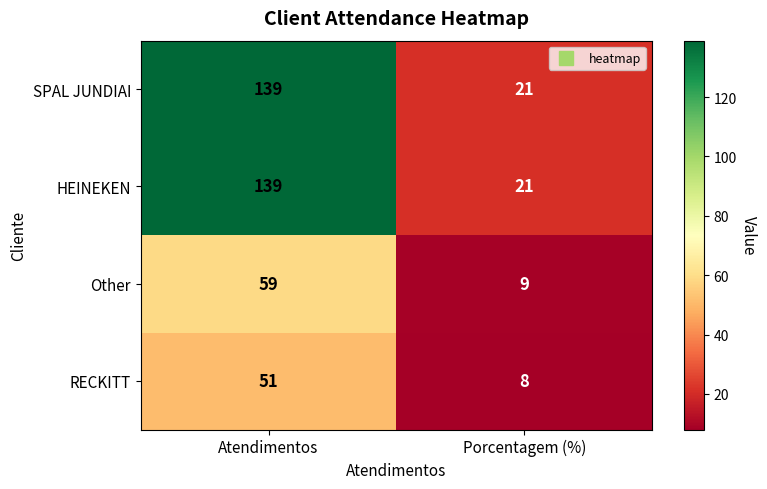

Reading right to left, extract all data points from this chart.

SPAL JUNDIAI: 21	139
HEINEKEN: 21	139
Other: 9	59
RECKITT: 8	51